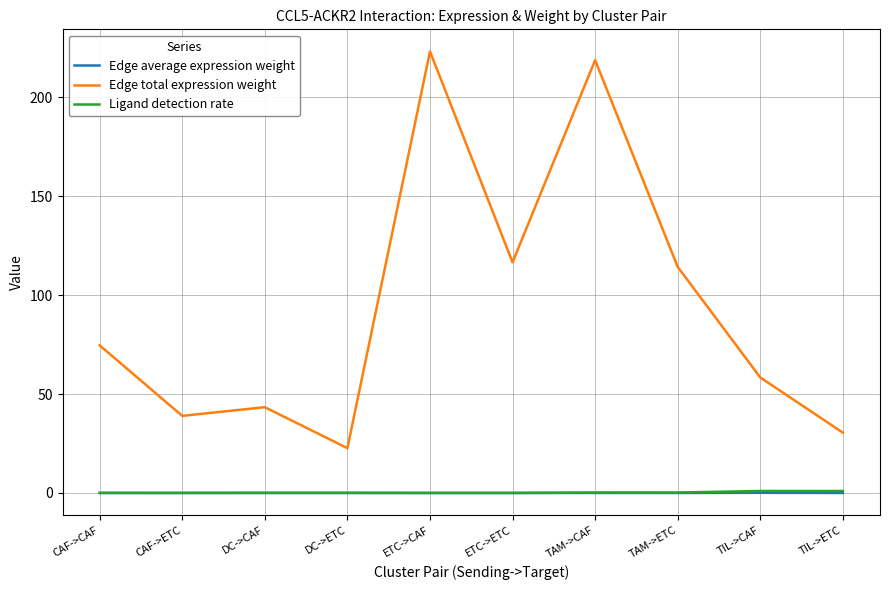

How many lines are shown in the chart?

3